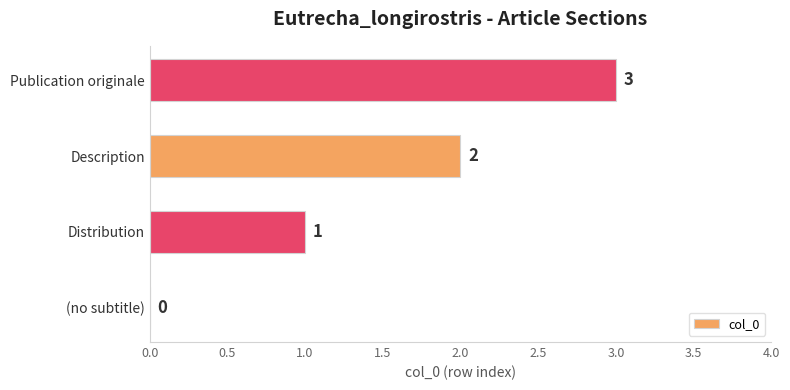

The chart shows a value of 0 at (no subtitle). True or false?

True